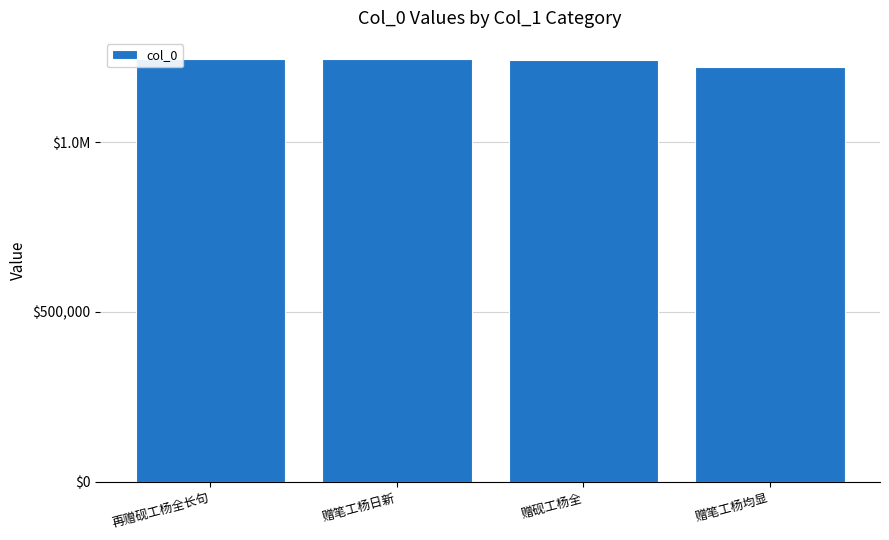

Rank the categories by value from highest to lowest.

赠笔工杨日新, 再赠砚工杨全长句, 赠砚工杨全, 赠笔工杨均显